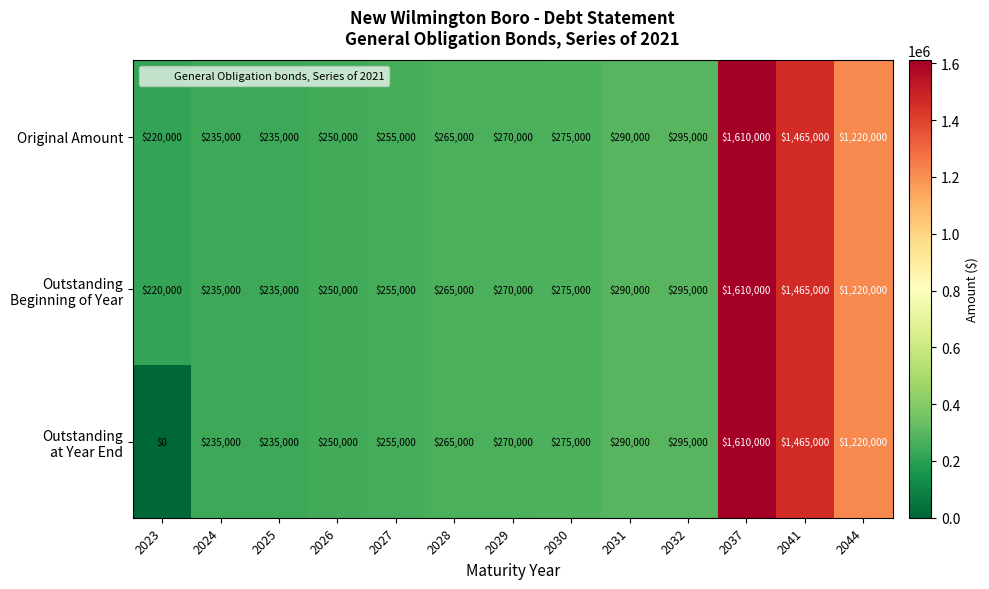

What is the sum of all Original Amount values?

6885000